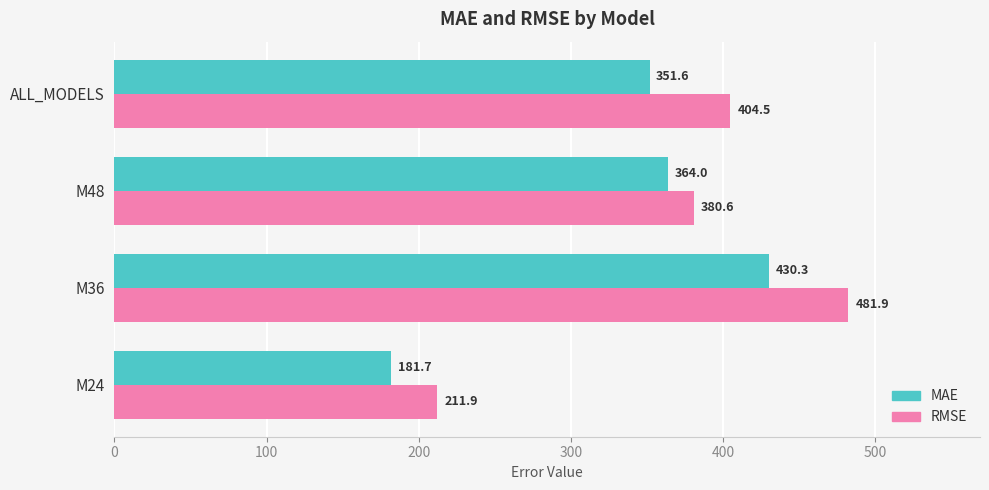

Rank the series by their average value, from lowest to highest.

MAE, RMSE